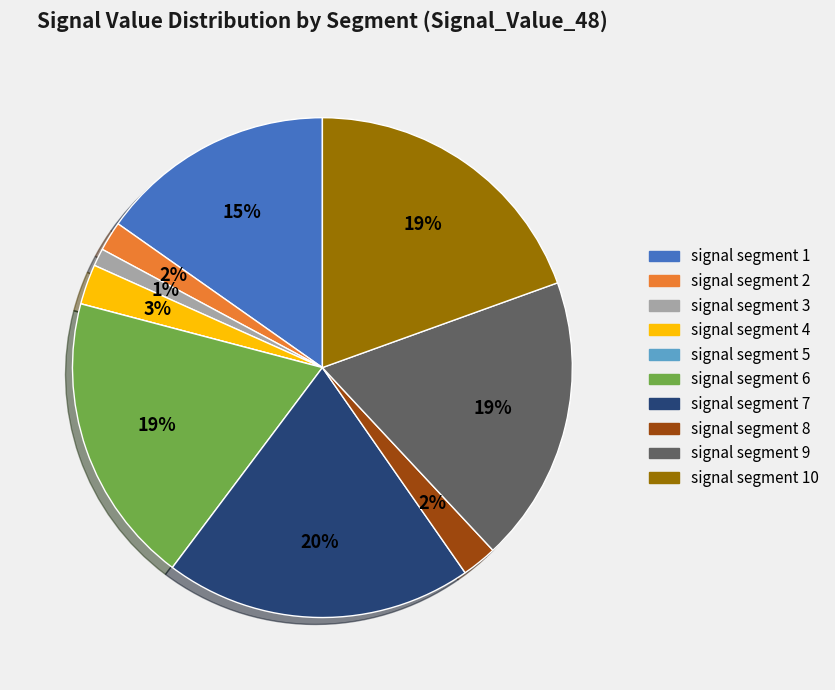

Is there a majority slice in this chart?

No